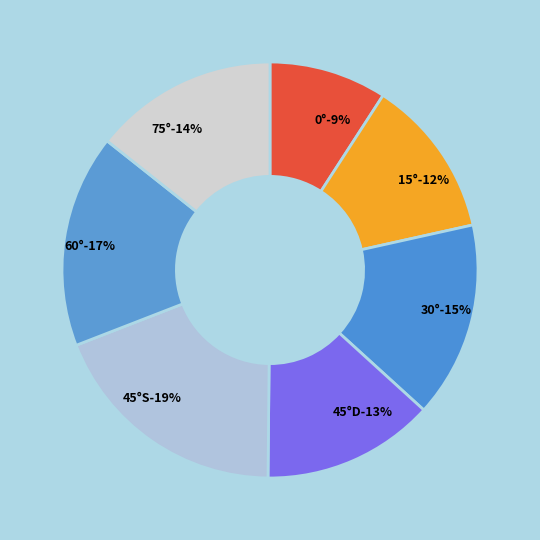

What percentage is the 75° slice, to the nearest percent?

14%